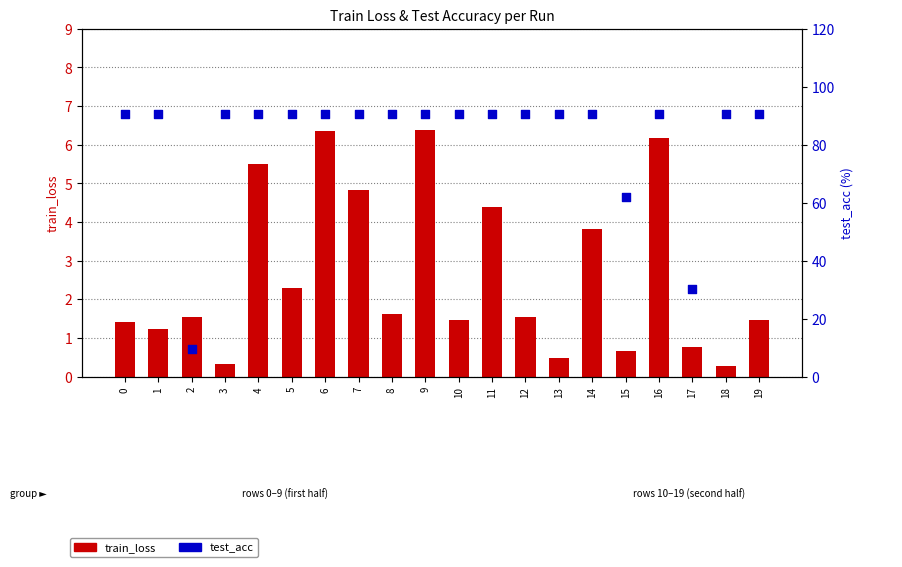

Is the value of test_acc at 11 greater than the value of train_loss at 14?

Yes